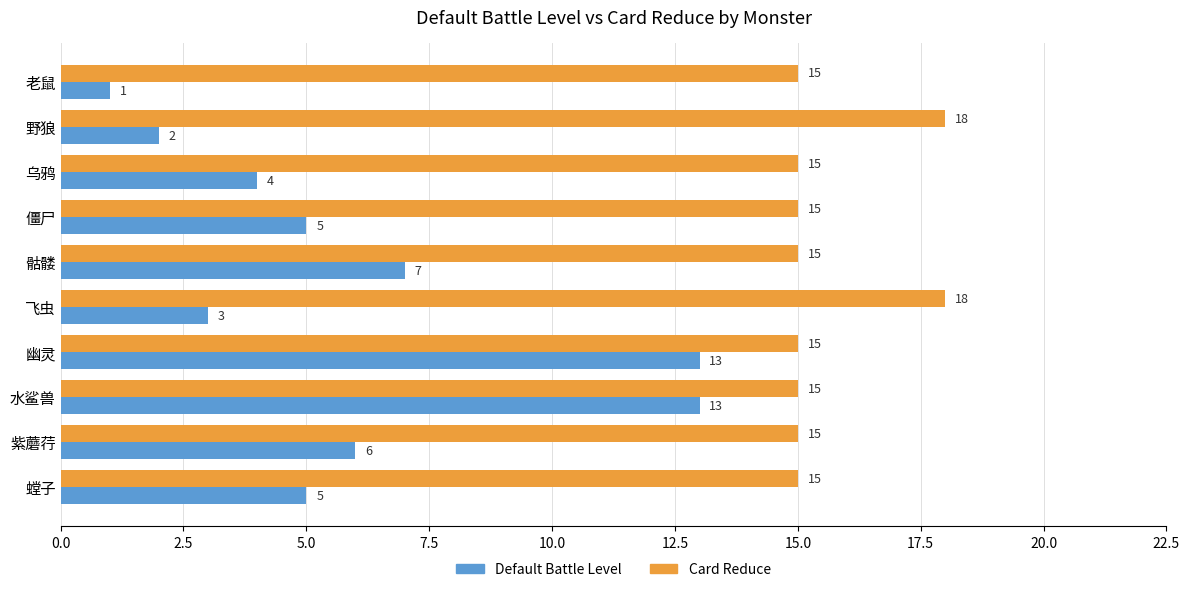

Which series has the widest spread of values?

Default Battle Level